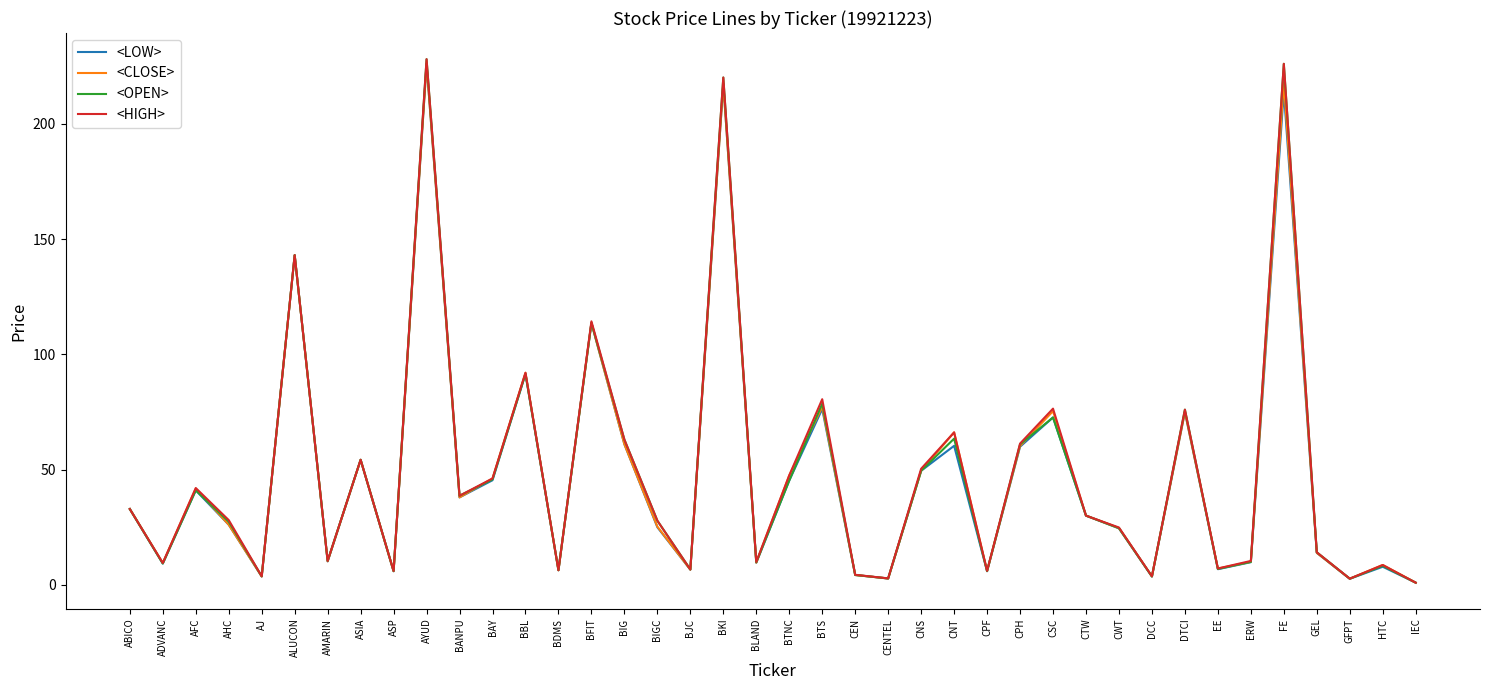

Which series changed the most between ADVANC and AFC?

<HIGH>